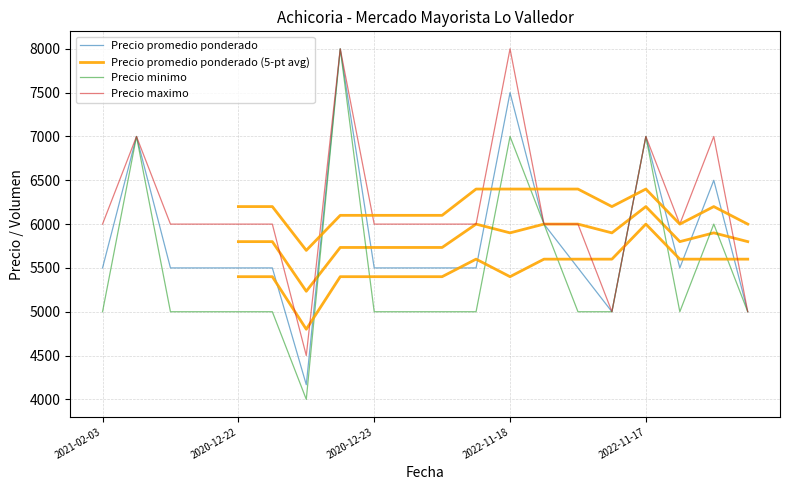

Is it true that Precio minimo equals 7657 at 2021-02-03?

False